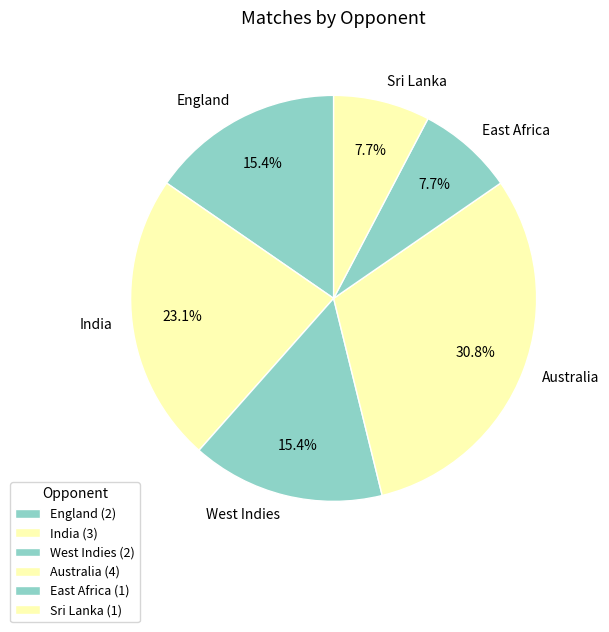

True or false: Australia accounts for 31% of the total.

True